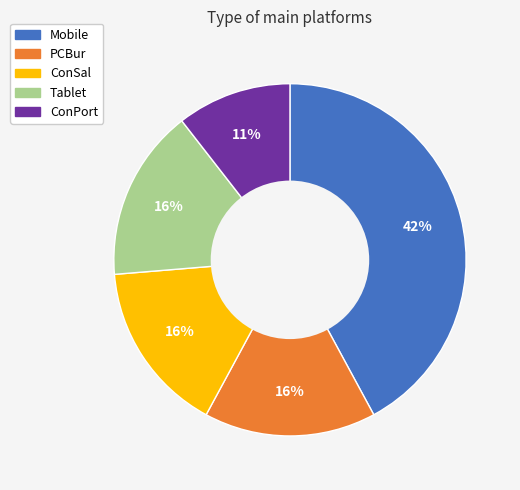

To the nearest percent, what percentage of the pie is ConSal?

16%